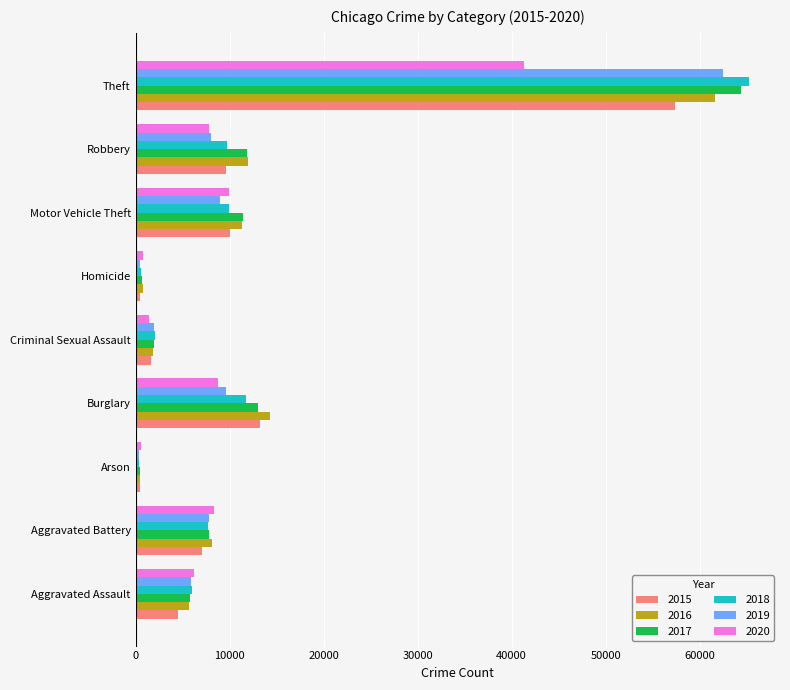

Where is 2018 nearest to the value 32830?

Burglary